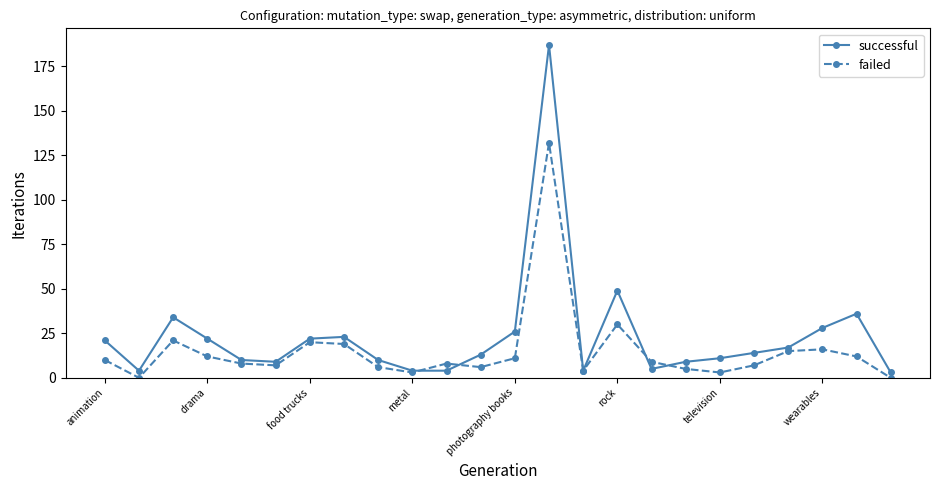

How many lines are shown in the chart?

2